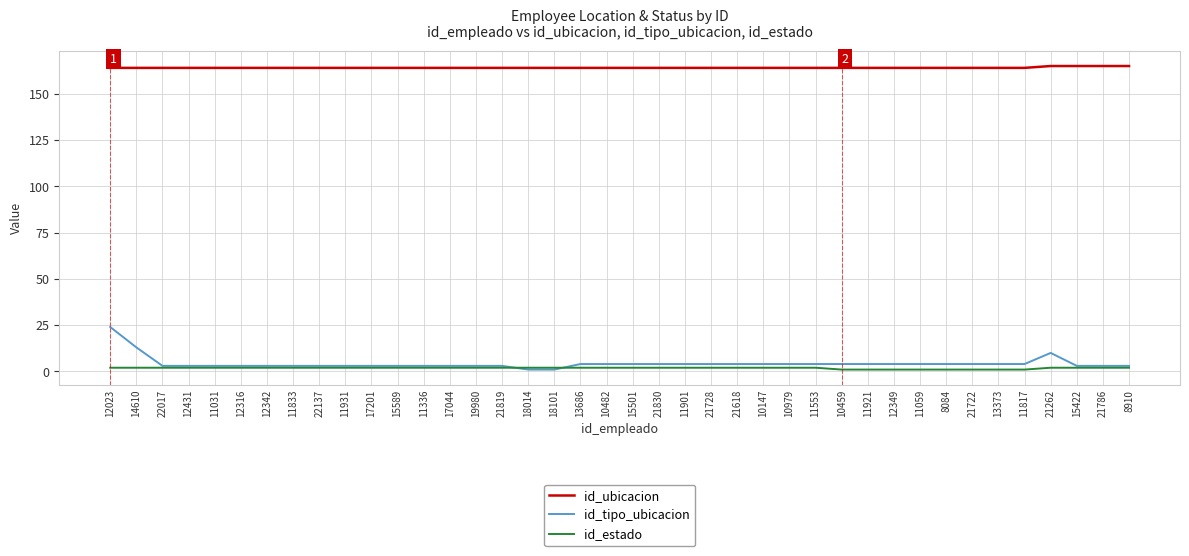

Reading right to left, list all the values displayed in this chart.

id_ubicacion: 165	165	165	165	164	164	164	164	164	164	164	164	164	164	164	164	164	164	164	164	164	164	164	164	164	164	164	164	164	164	164	164	164	164	164	164	164	164	164	164
id_tipo_ubicacion: 3	3	3	10	4	4	4	4	4	4	4	4	4	4	4	4	4	4	4	4	4	4	1	1	3	3	3	3	3	3	3	3	3	3	3	3	3	3	13	24
id_estado: 2	2	2	2	1	1	1	1	1	1	1	1	2	2	2	2	2	2	2	2	2	2	2	2	2	2	2	2	2	2	2	2	2	2	2	2	2	2	2	2